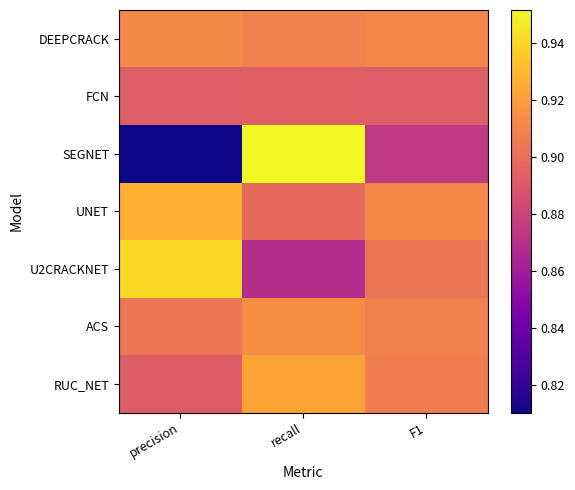

What is the spread (max minus min) of values at recall?

0.1